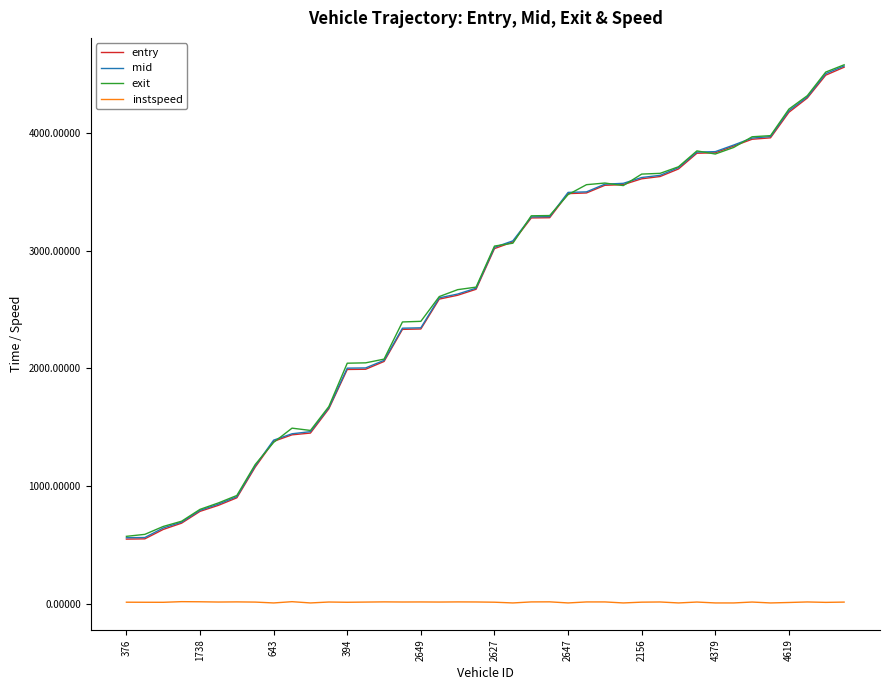

True or false: instspeed and mid cross at least once.

False